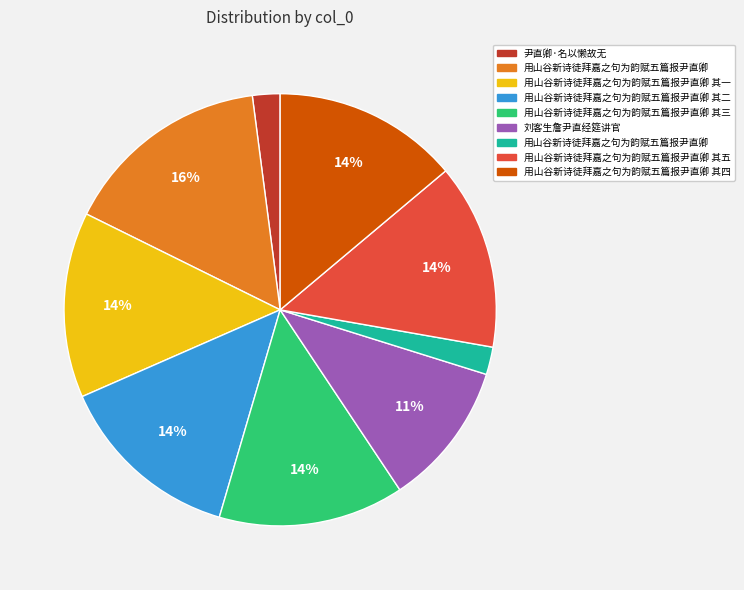

Does any single category account for the majority?

No